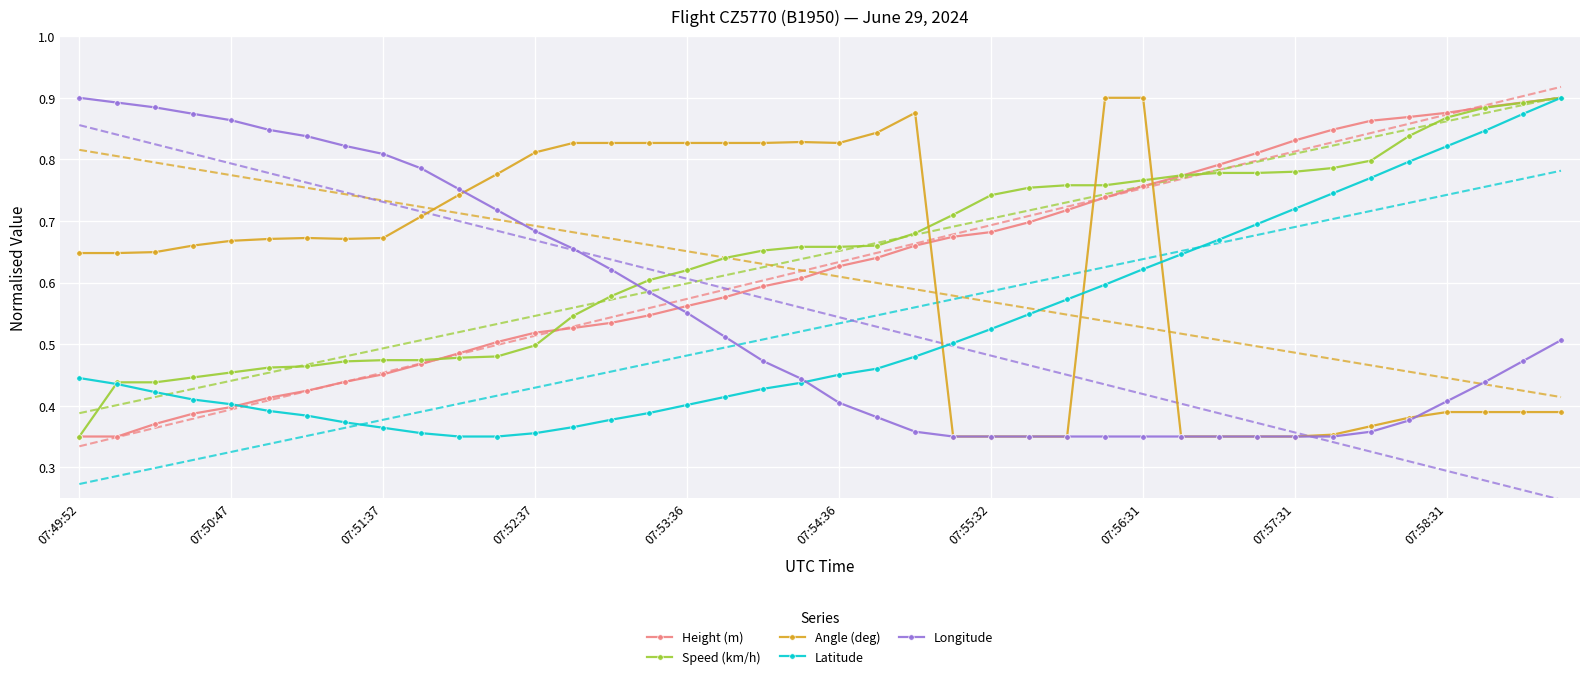

Is the value of Latitude at 07:58:31 greater than the value of Longitude at 07:51:37?

Yes